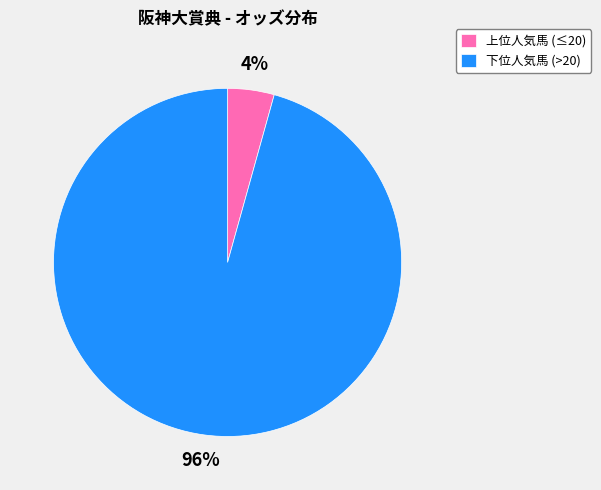

Rank the categories by value from highest to lowest.

下位人気馬 (>20), 上位人気馬 (≤20)